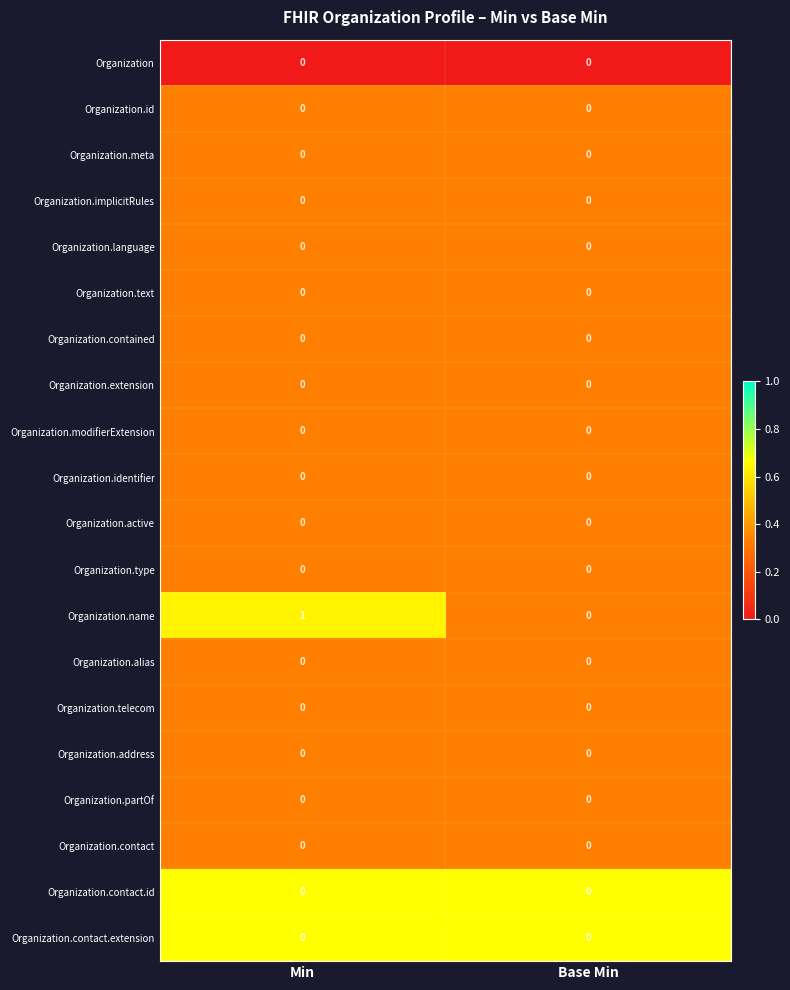

The Organization.contact.extension series shows 0 at Min. True or false?

True